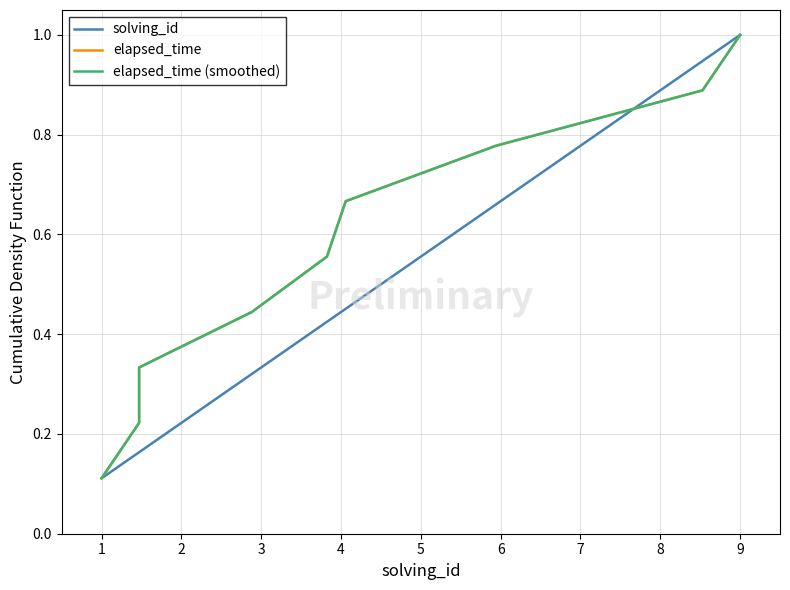

Is it true that solving_id equals 0.4 at 6?

False